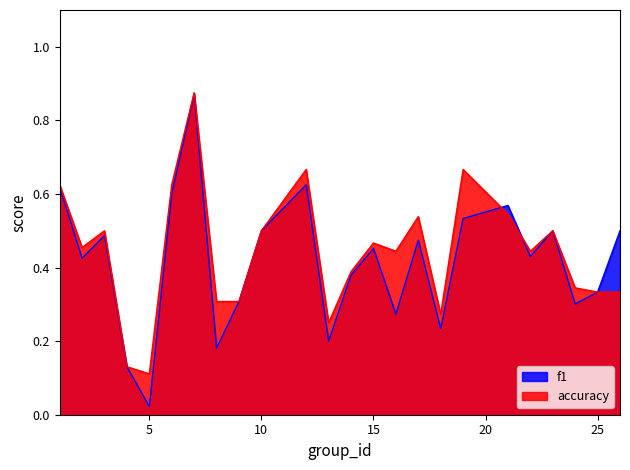

Reading left to right, list all the values displayed in this chart.

f1: 1=0.6	2=0.4	3=0.5	4=0.1	5=0.0	6=0.6	7=0.9	8=0.2	9=0.3	10=0.5	12=0.6	13=0.2	14=0.4	15=0.5	16=0.3	17=0.5	18=0.2	19=0.5	21=0.6	22=0.4	23=0.5	24=0.3	25=0.3	26=0.5
accuracy: 1=0.6	2=0.5	3=0.5	4=0.1	5=0.1	6=0.6	7=0.9	8=0.3	9=0.3	10=0.5	12=0.7	13=0.2	14=0.4	15=0.5	16=0.4	17=0.5	18=0.3	19=0.7	21=0.5	22=0.4	23=0.5	24=0.3	25=0.3	26=0.3